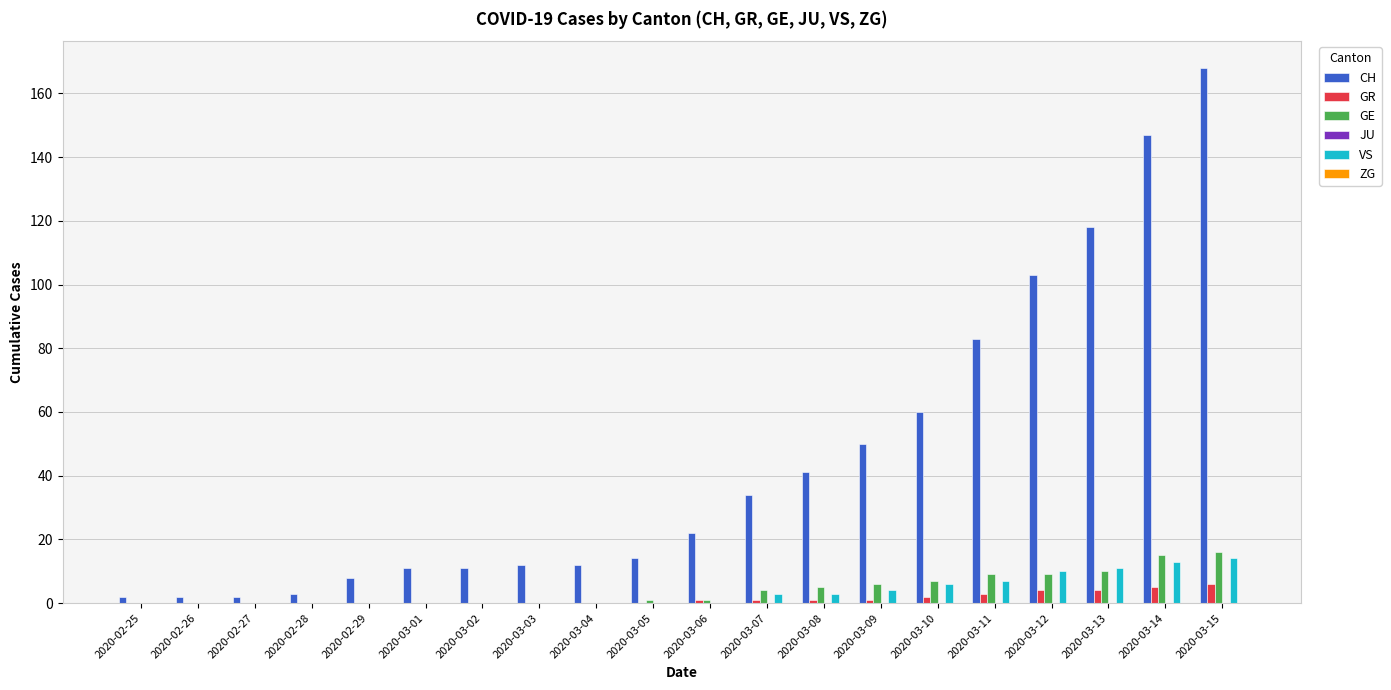

The CH series shows 103 at 2020-03-12. True or false?

True